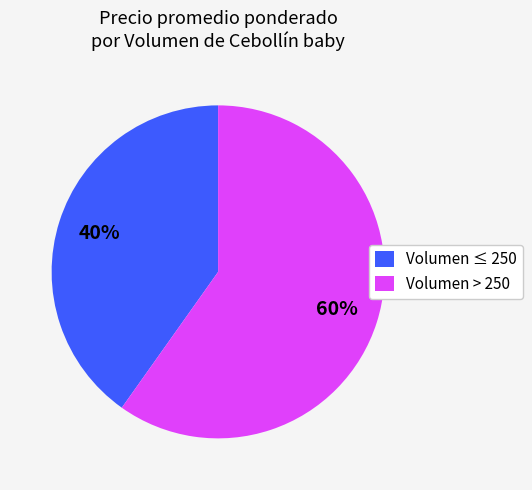

The Volumen > 250 slice represents 60% of the pie. True or false?

True